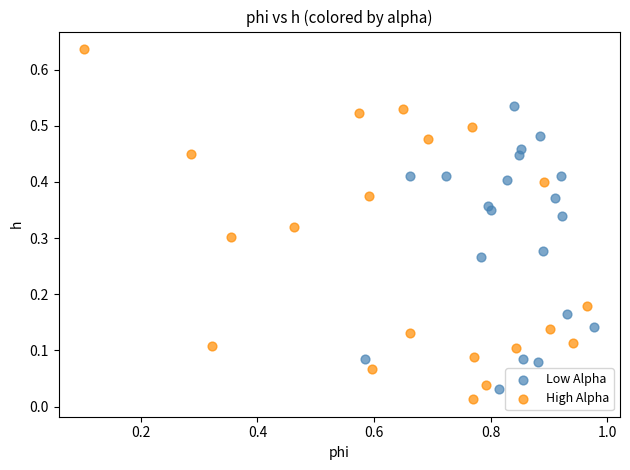

Which series reaches the maximum Y coordinate?

High Alpha